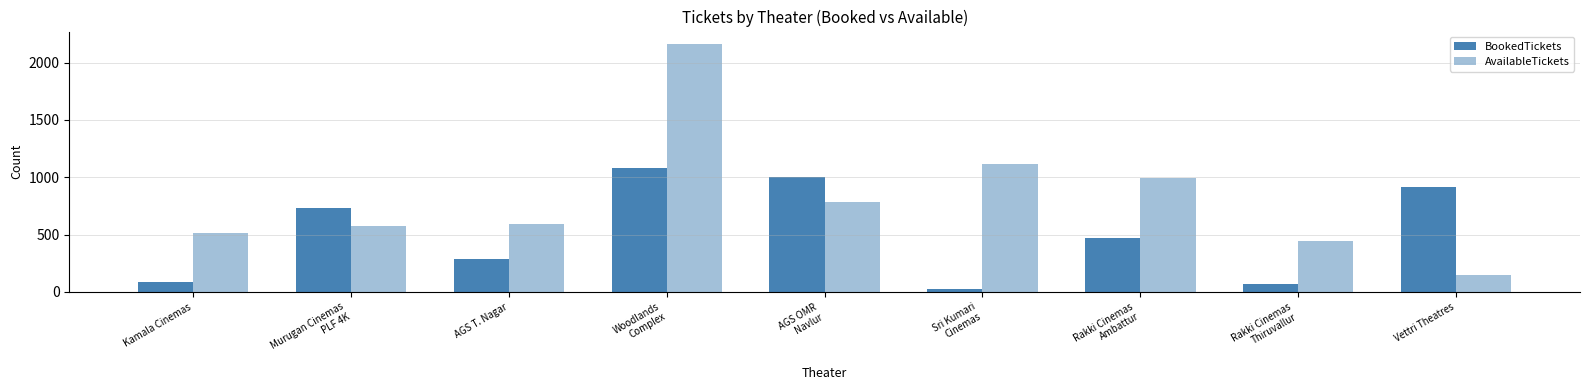

True or false: BookedTickets has a value of 916 at Vettri Theatres.

True